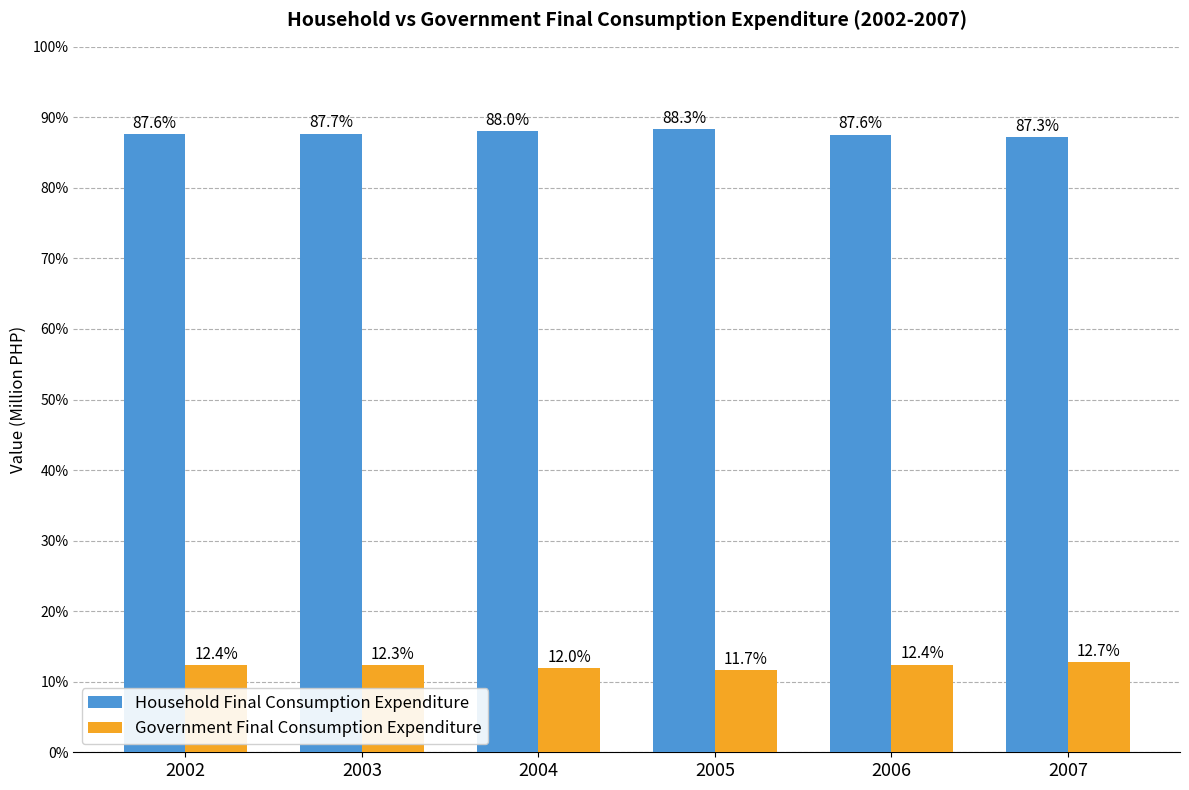

What is the spread (max minus min) of values at 2005?

76.6